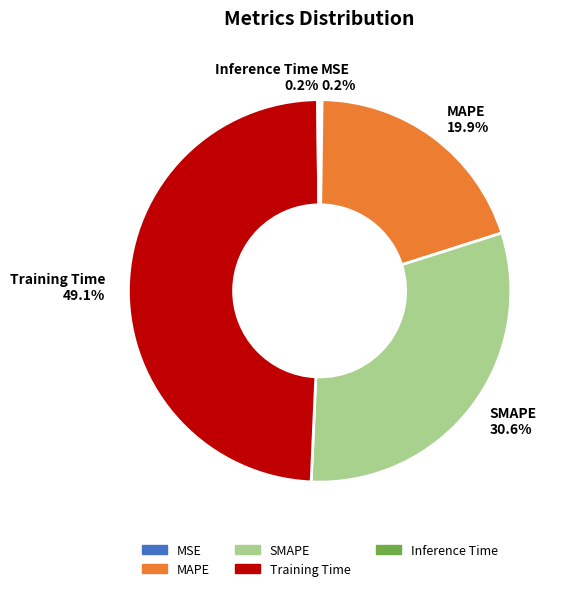

Which category has the biggest portion of the pie?

Training Time